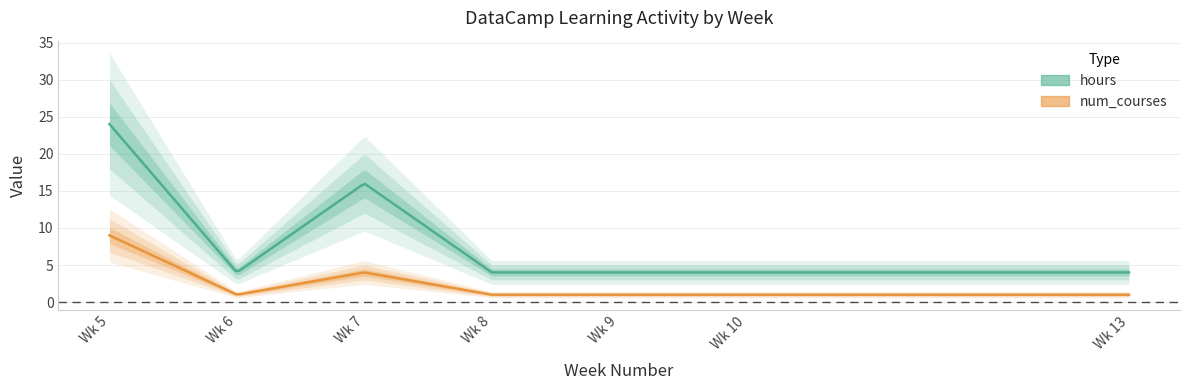

What is the difference between the maximum and second lowest values in the hours series?

20